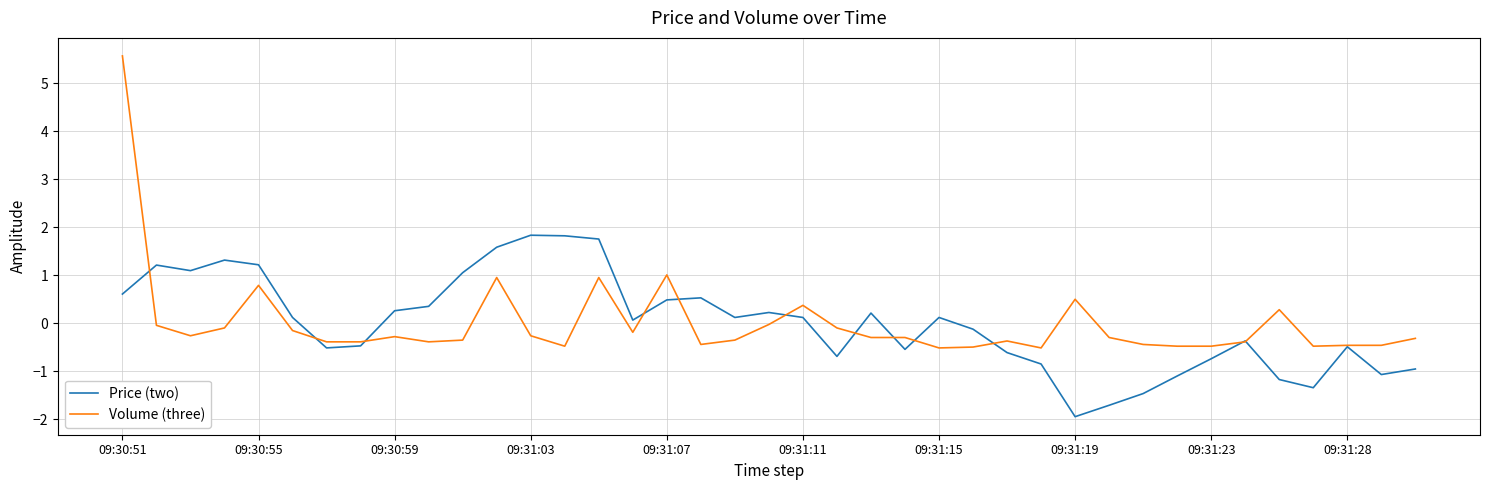

Which series has the widest spread of values?

Volume (three)